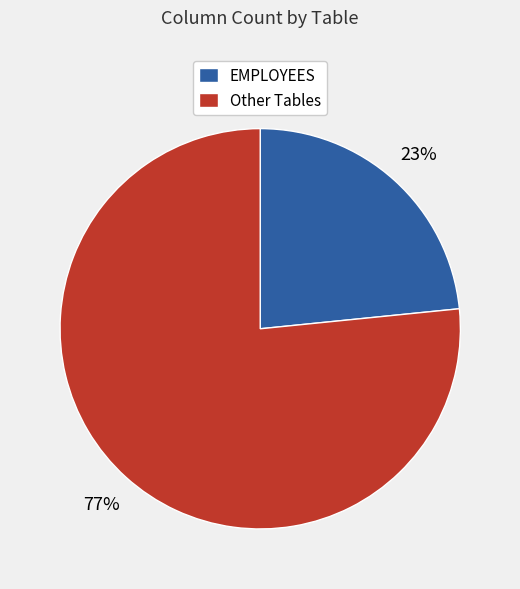

What percentage is the Other Tables slice, to the nearest percent?

77%